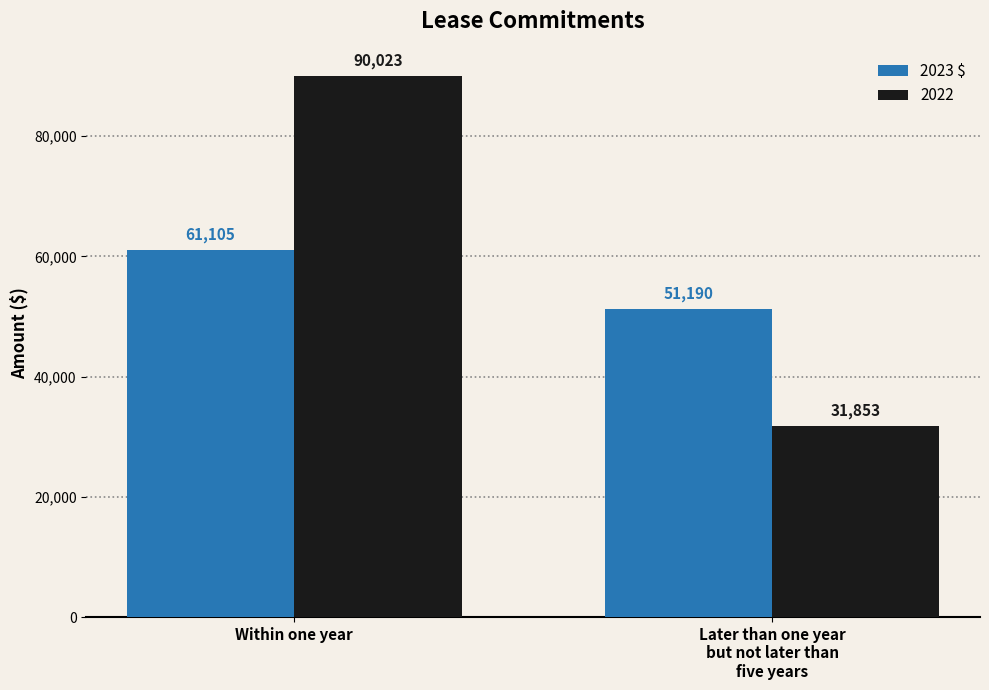

What is the label of the 2nd bar from the left?

Later than one year
but not later than
five years